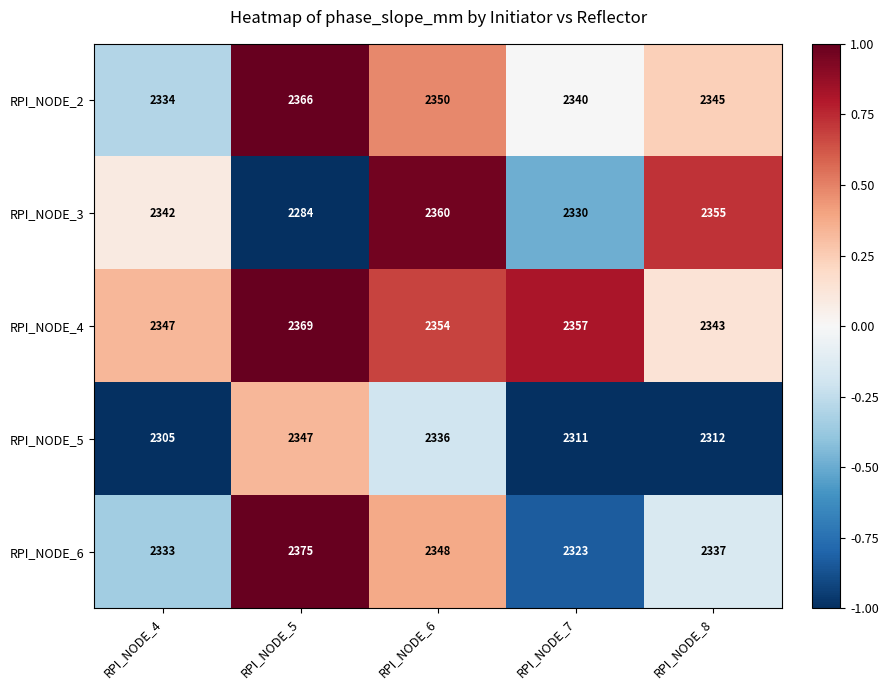

Is it true that RPI_NODE_4 equals 2354 at RPI_NODE_6?

True